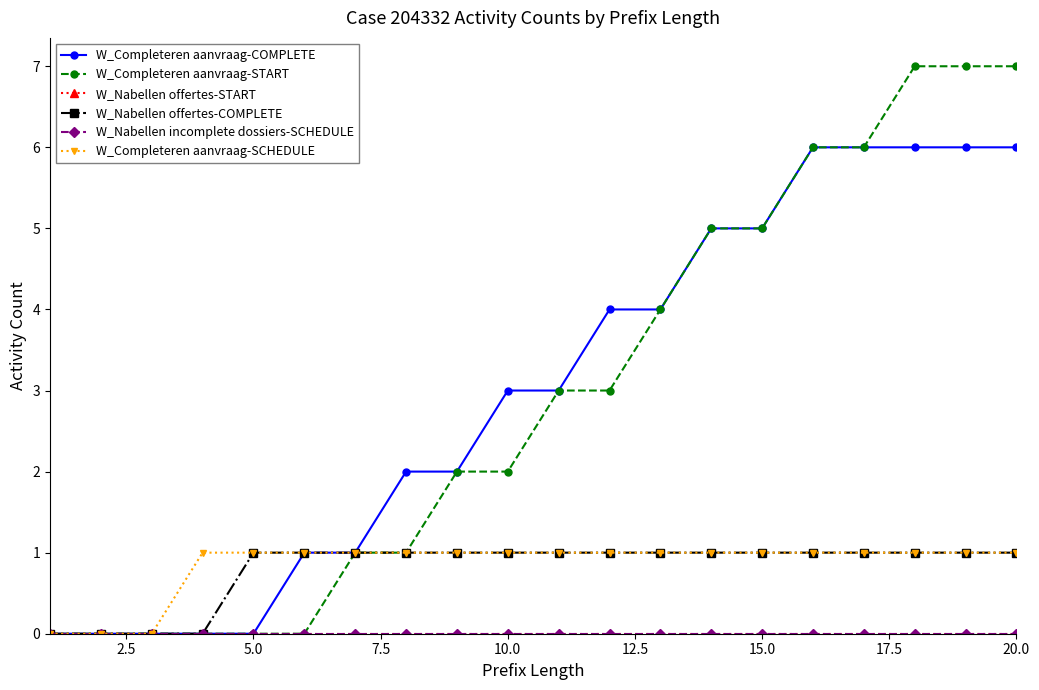

Which series has the largest total across all categories?

W_Completeren aanvraag-COMPLETE